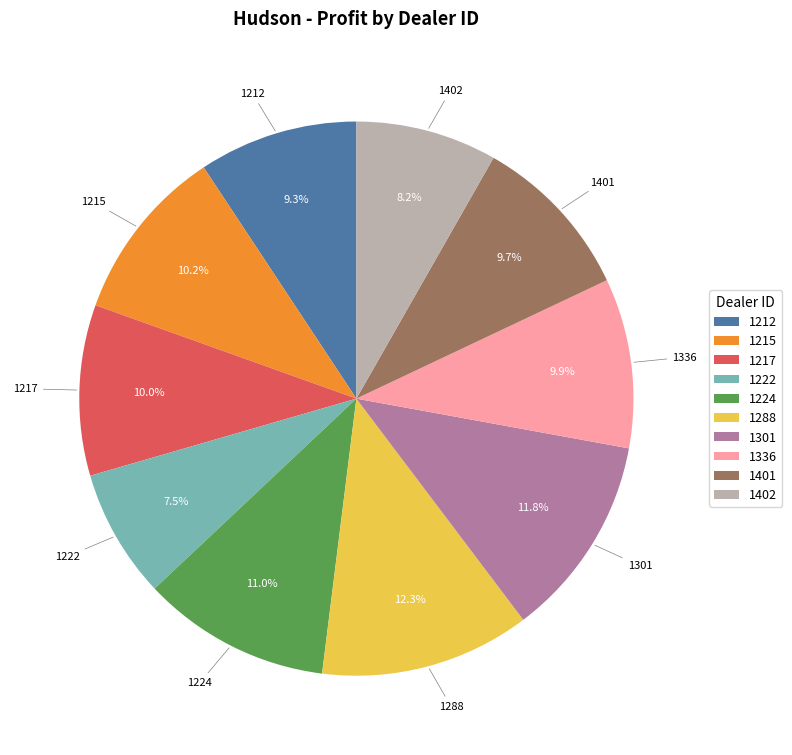

Which slice is the smallest?

1222